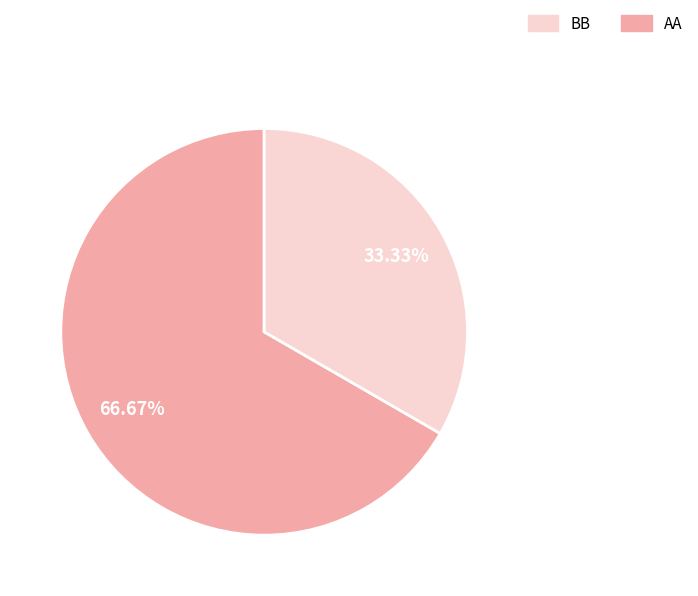

Is there any slice that represents more than half of the pie?

Yes